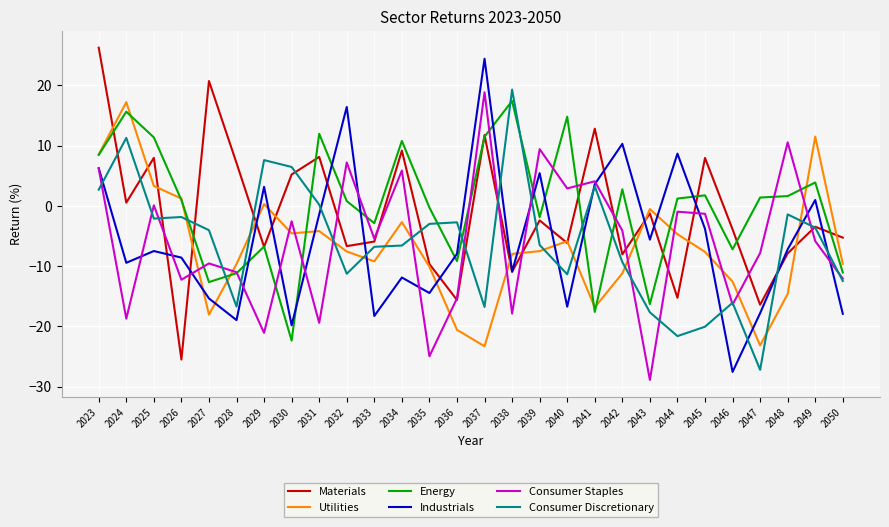

Is it true that Utilities equals 8.5 at 2023?

True